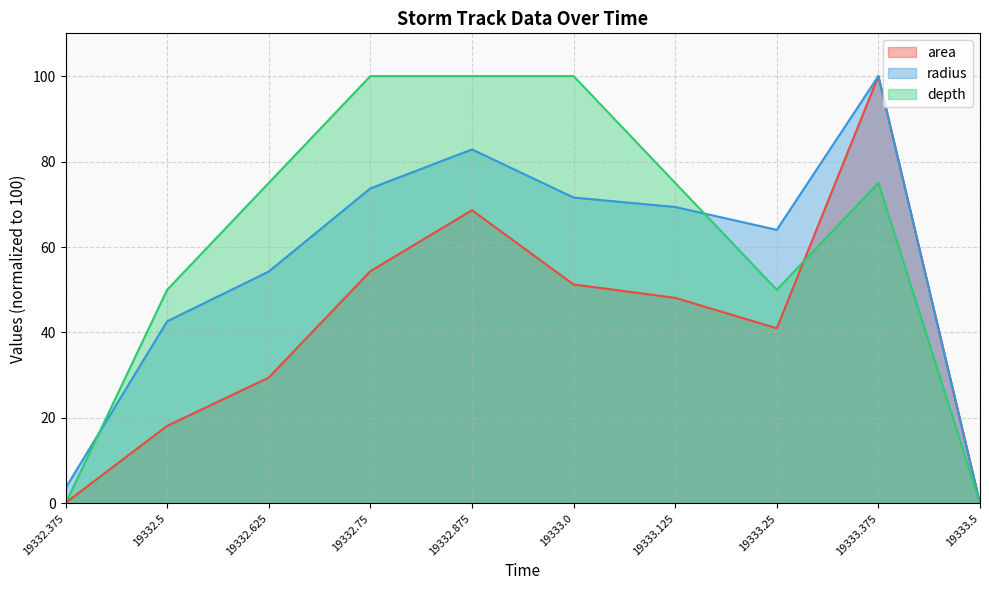

Is it true that depth equals 100.0 at 19333.0?

True